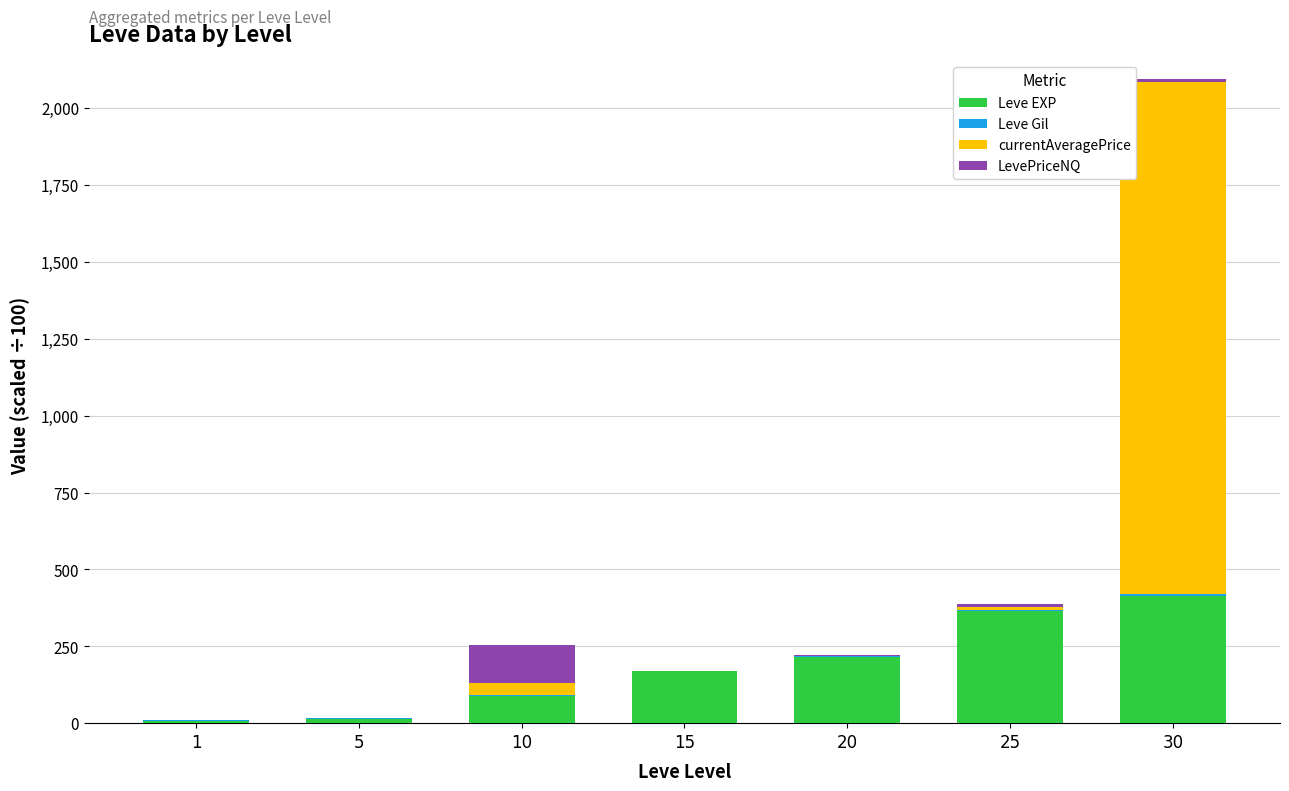

What is the maximum value for Leve EXP?

414.1